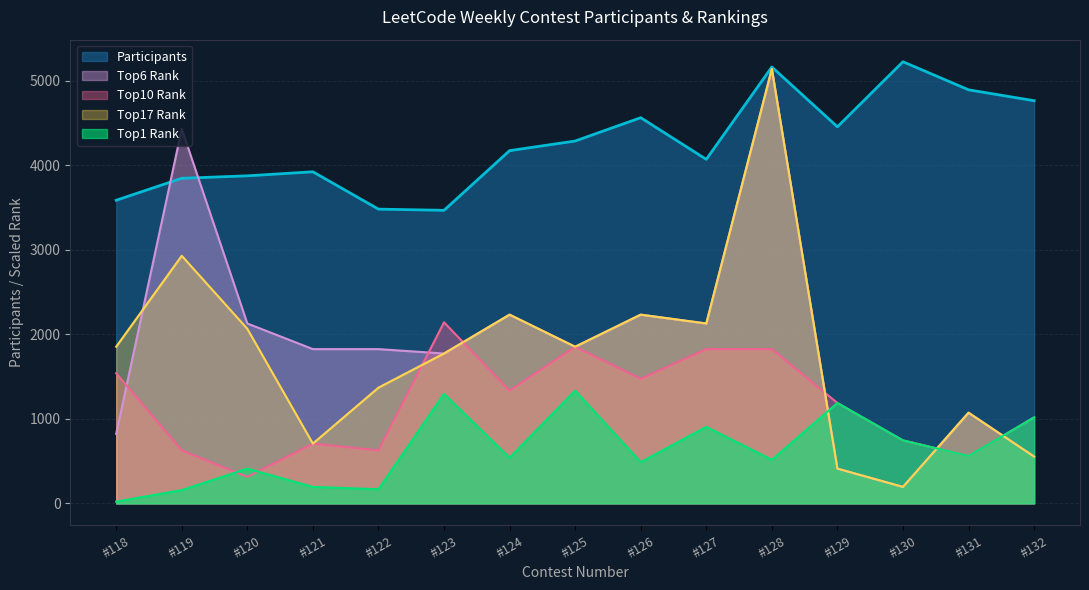

How many categories are shown in the chart?

15